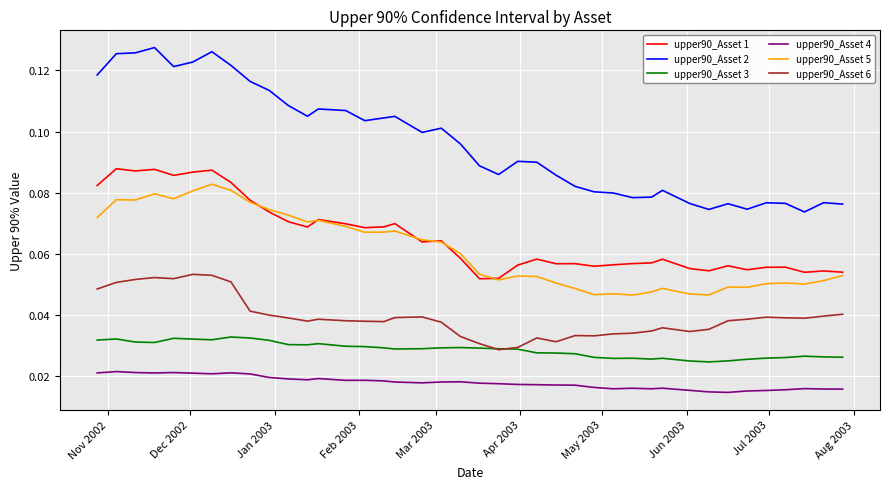

Which series has the largest total across all categories?

upper90_Asset 2